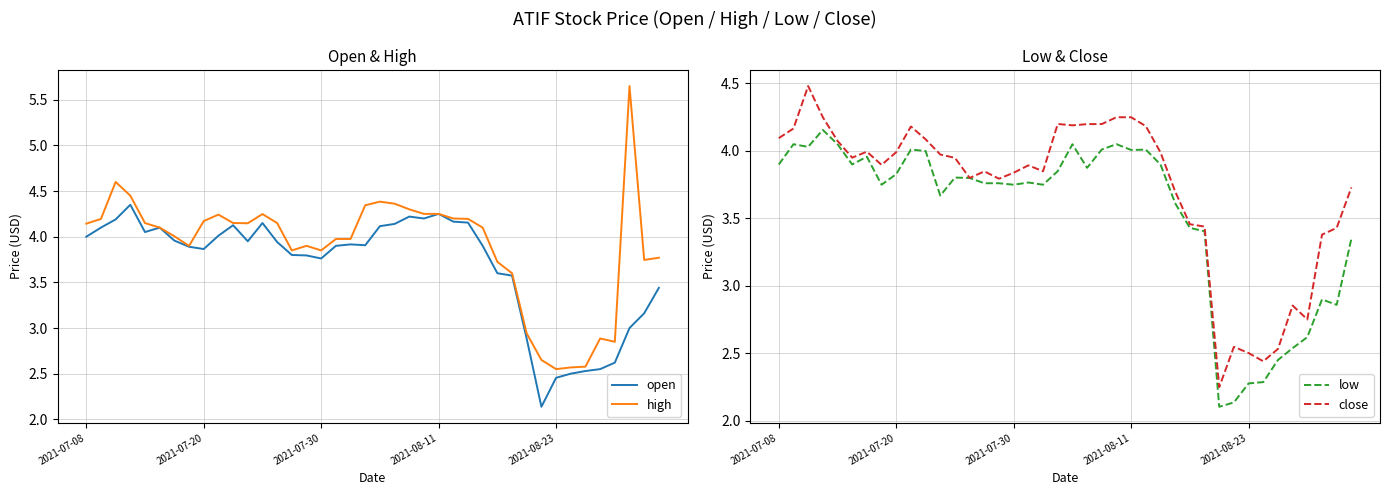

At which label does low first exceed 3?

2021-07-08